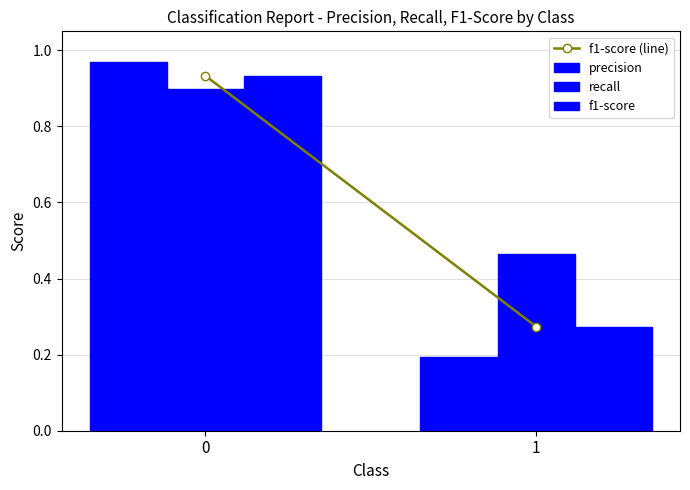

Does the chart contain stacked bars?

No